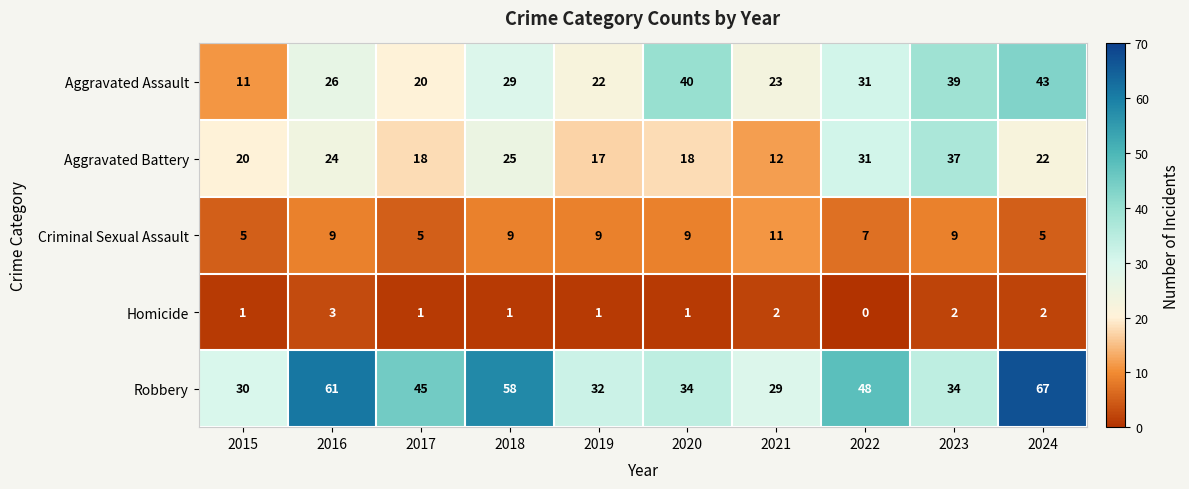

At which category is the sum across all series the highest?

2024